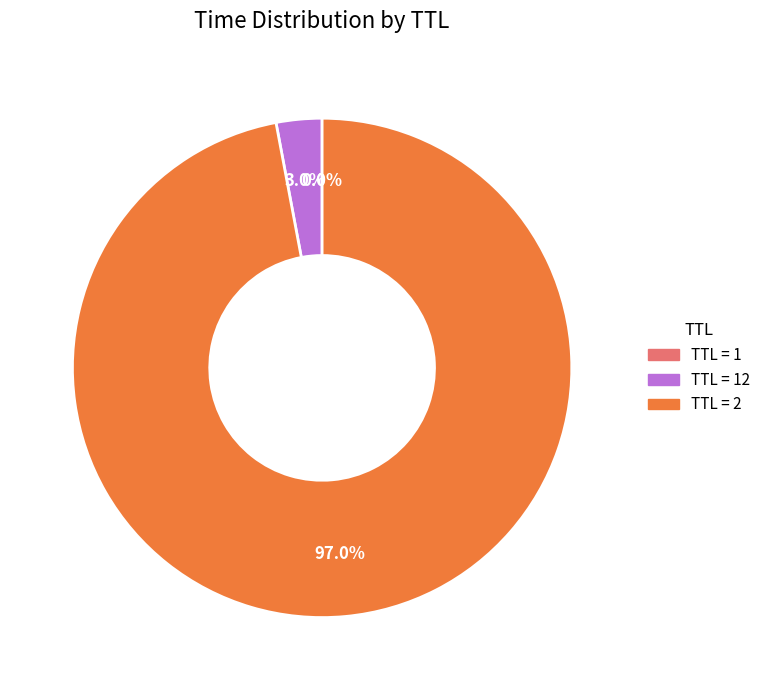

Is there a majority slice in this chart?

Yes